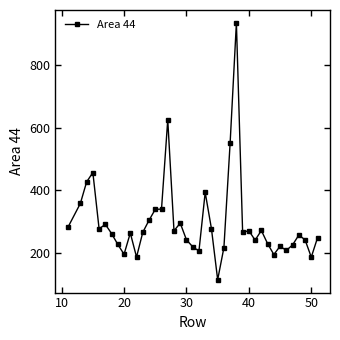

What is the value of the 13th point from the left?

304.8